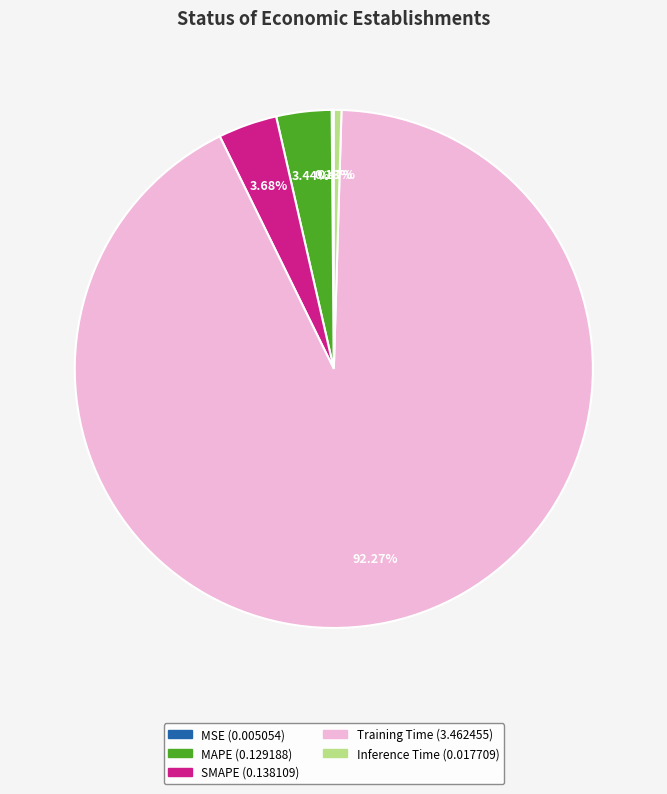

Is there a majority slice in this chart?

Yes